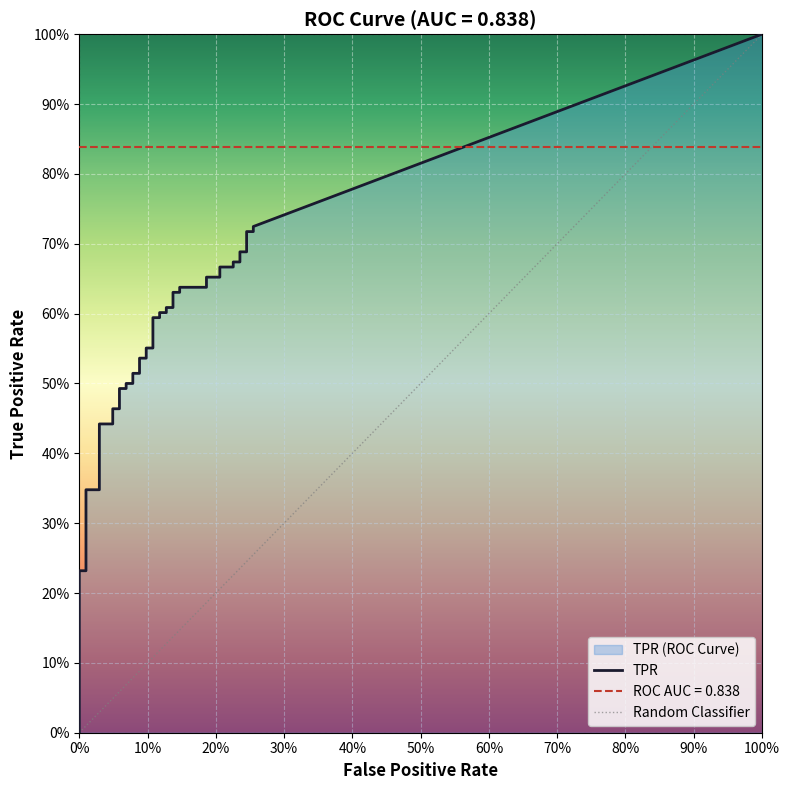

True or false: tpr and fpr intersect in this chart.

False